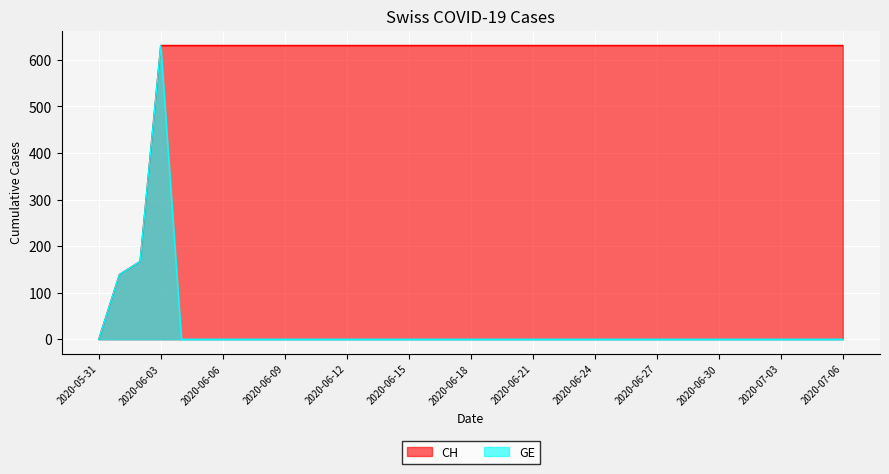

What is the maximum value for GE?

631